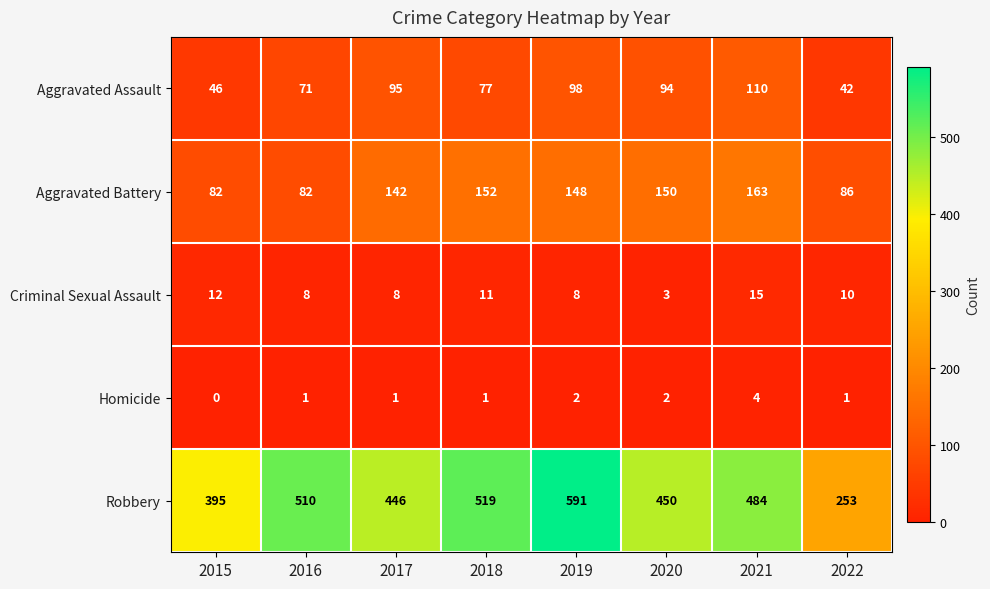

Is it true that Robbery equals 446 at 2017?

True